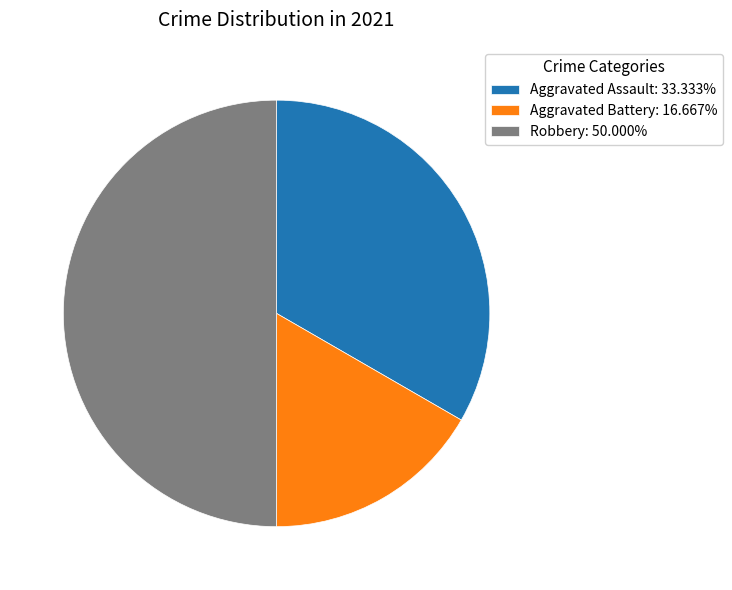

Is Aggravated Battery the majority of the pie?

No